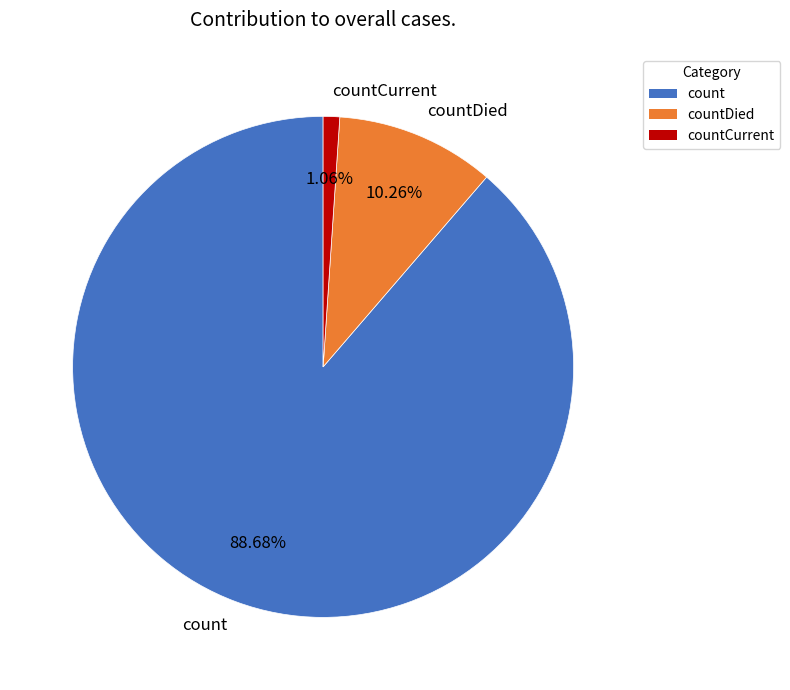

Rank the categories by value from highest to lowest.

count, countDied, countCurrent